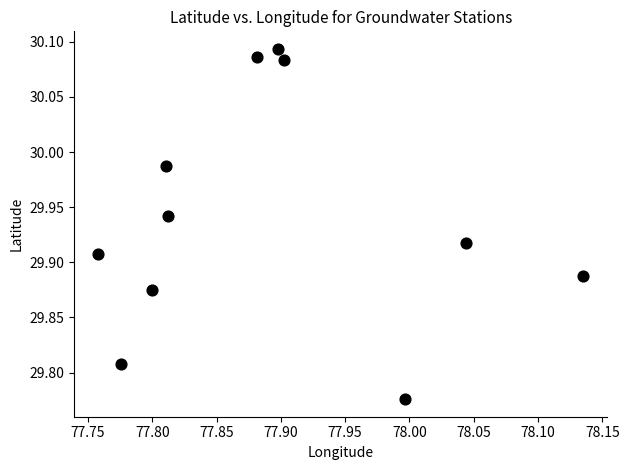

What is the range of X values (max minus min)?

0.4